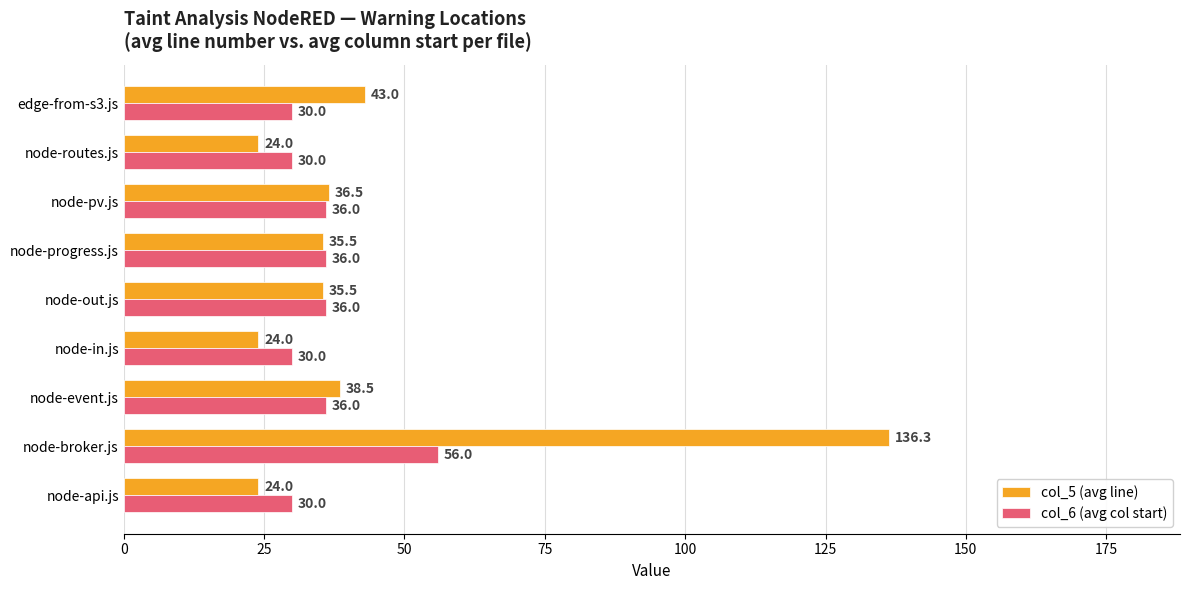

What is the difference between the second highest and minimum values in the col_5 (avg line) series?

19.0